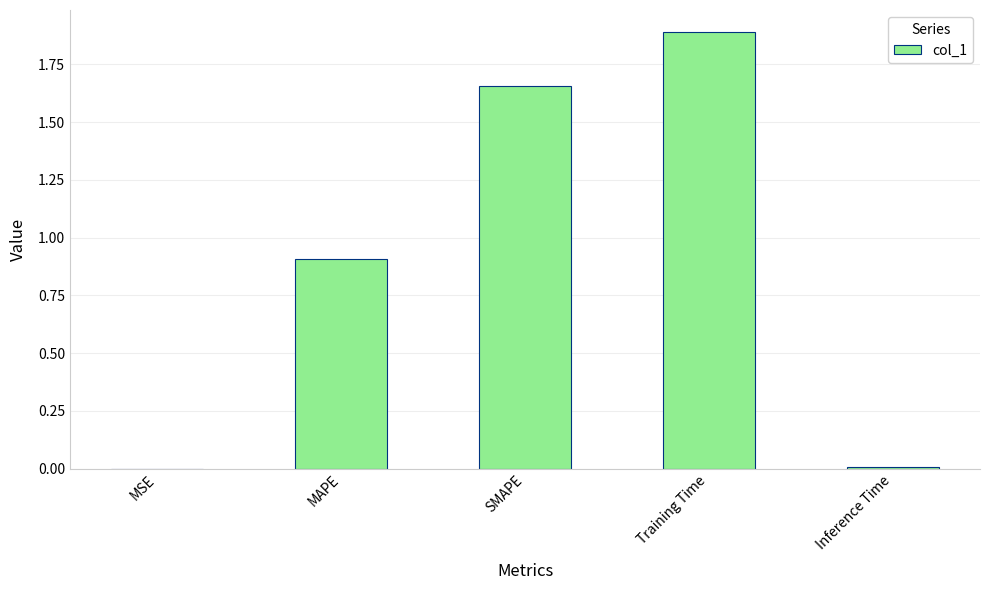

What is the sum of the values at MAPE and Training Time?

2.8